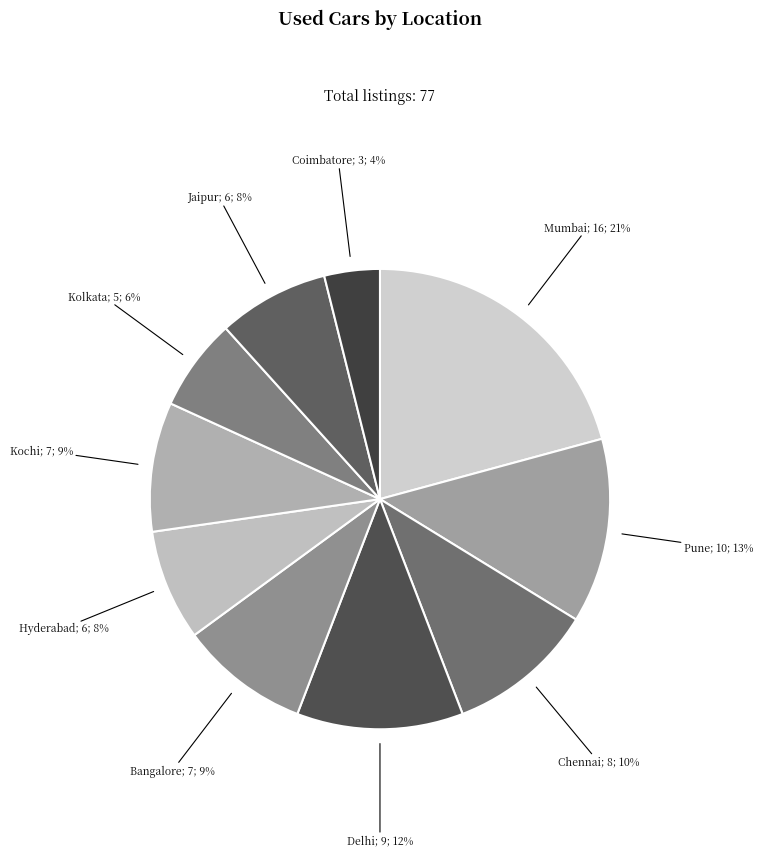

How many segments does this pie chart have?

10